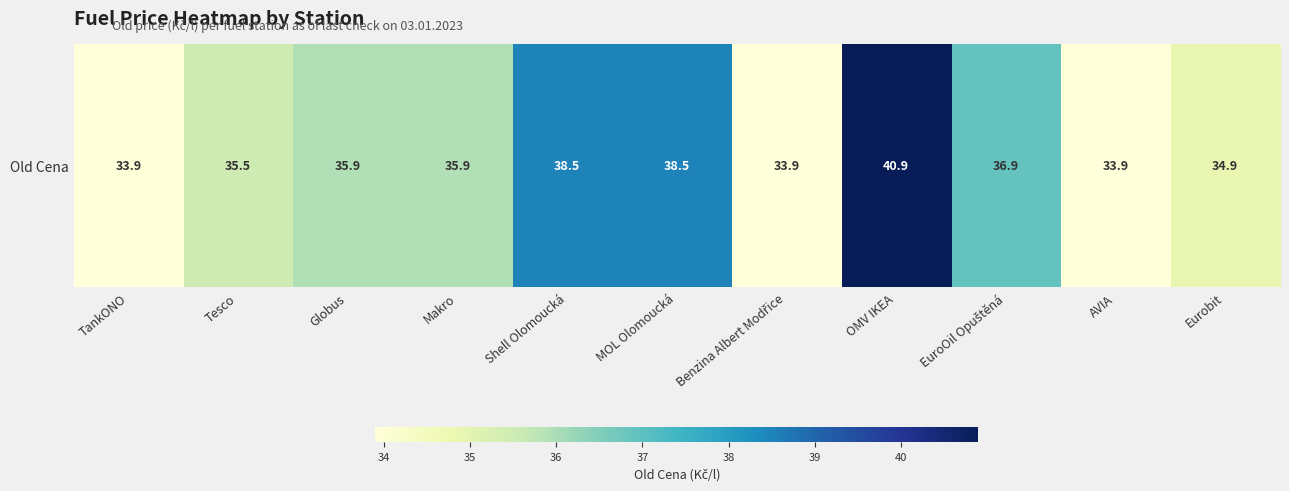

Which label corresponds to the largest value in the chart?

OMV IKEA